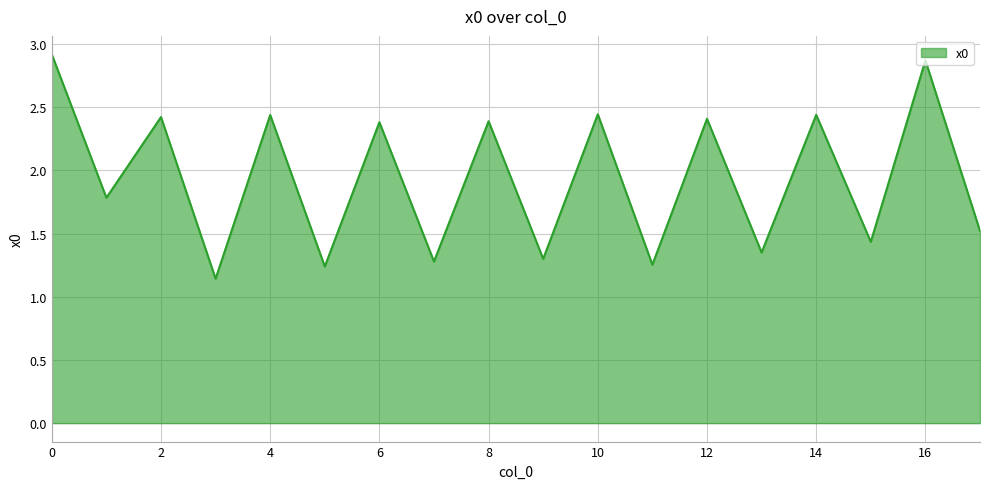

What is the maximum value shown in the chart?

2.9